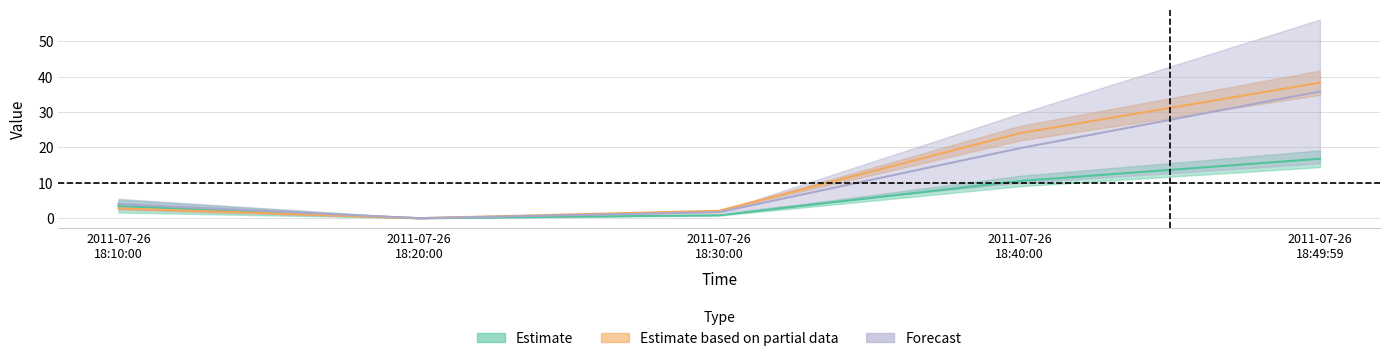

What is the approximate value of J1 at 2011-07-26 18:49:59?

16.8